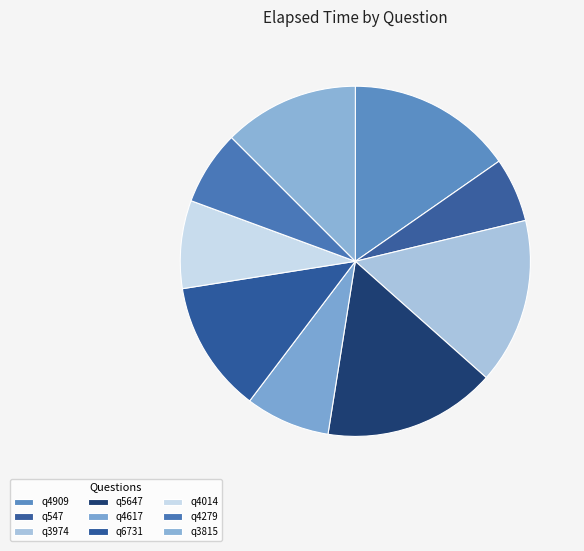

How many slices are in this pie chart?

9